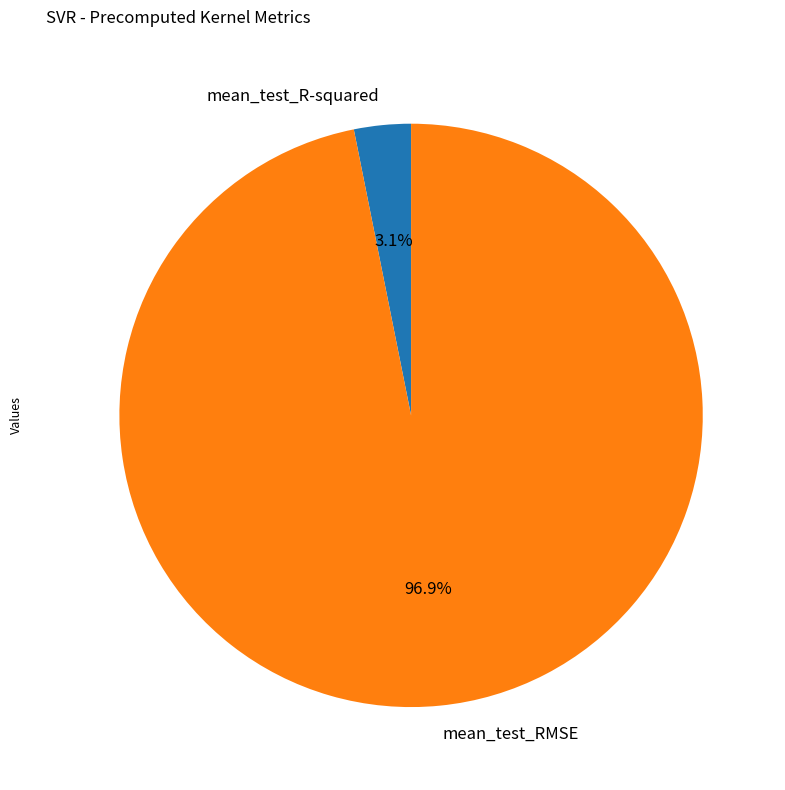

How many slices are in this pie chart?

2